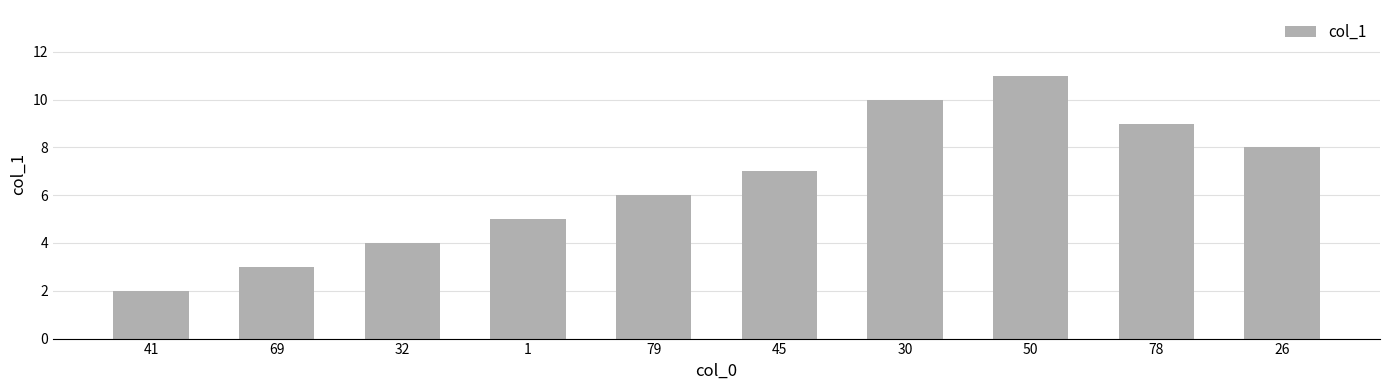

Are the bars horizontal?

No